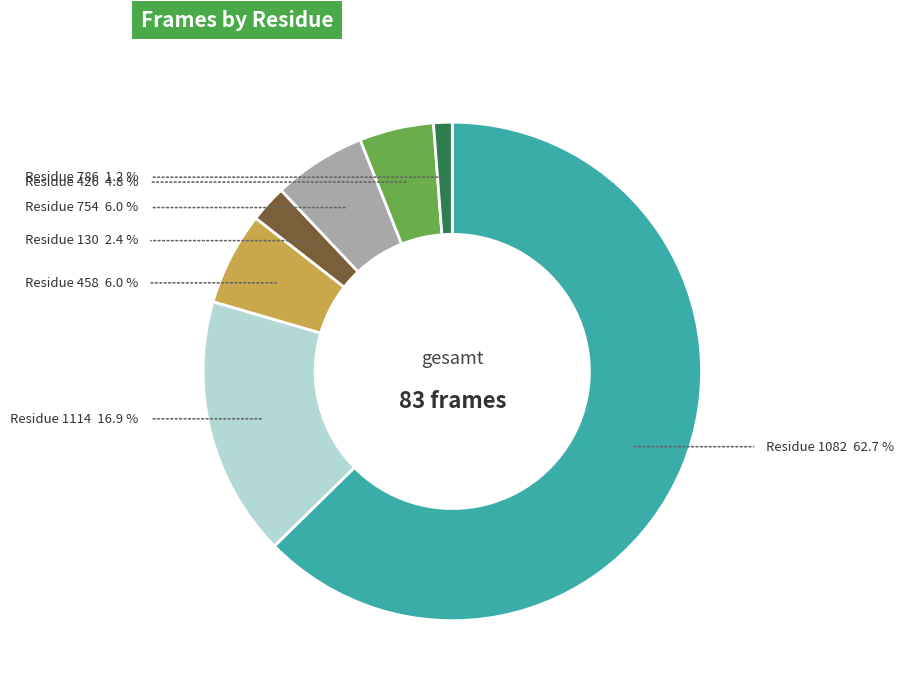

To the nearest percent, what is the difference between the largest and smallest slice percentages?

61%